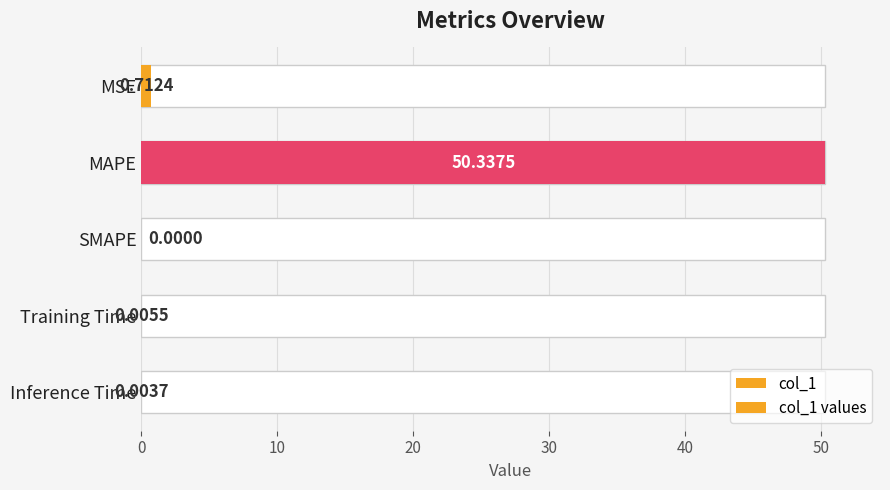

Are the bars grouped side by side (vs. stacked)?

Yes